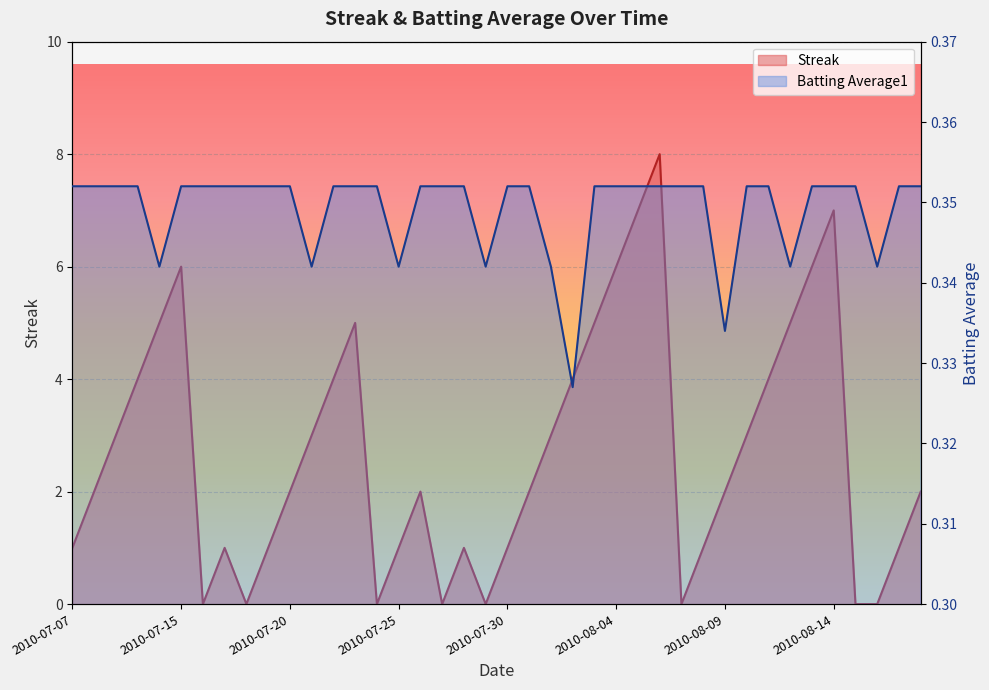

How many interior local valleys does the Batting Average1 series have?

8